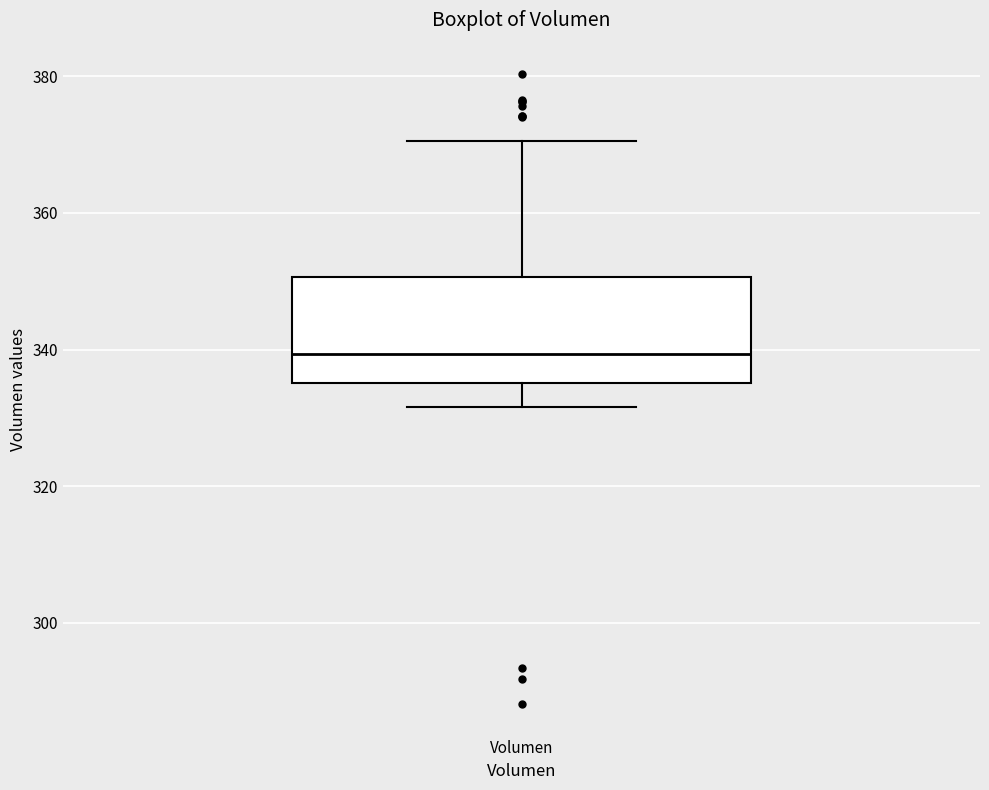

Transcribe this box plot: give where the median line is, the range the box spans, and where the two whiskers end, as read against the y-axis. The values are not printed on the chart, so give them approximately, as read against the axis.

median 340, box 336 to 350, whiskers 332 to 370